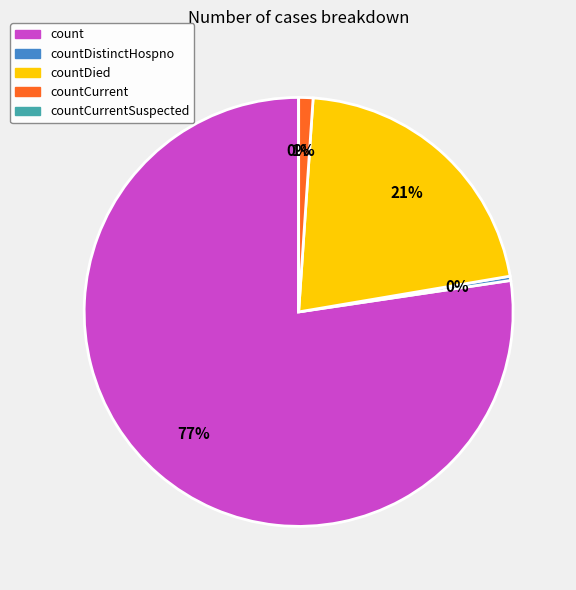

Rank the categories by value from highest to lowest.

count, countDied, countCurrent, countDistinctHospno, countCurrentSuspected